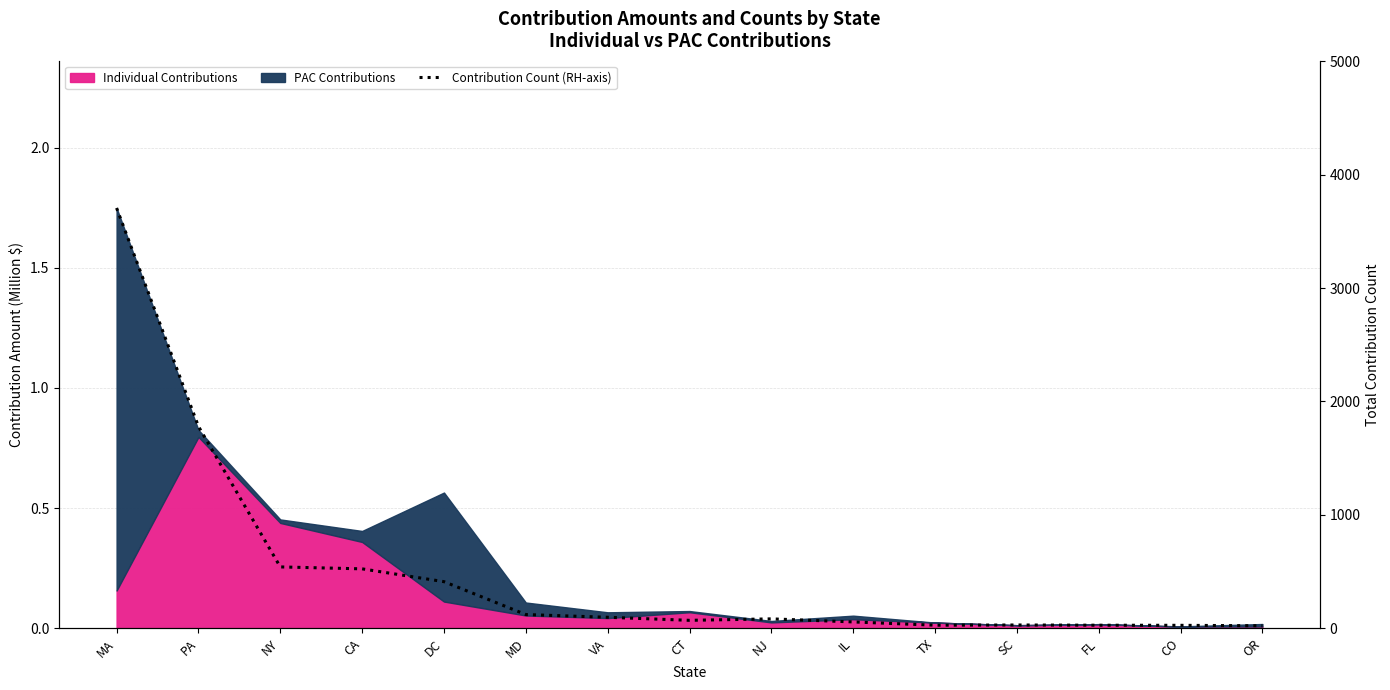

The chart shows a value of 83 at NJ. True or false?

True